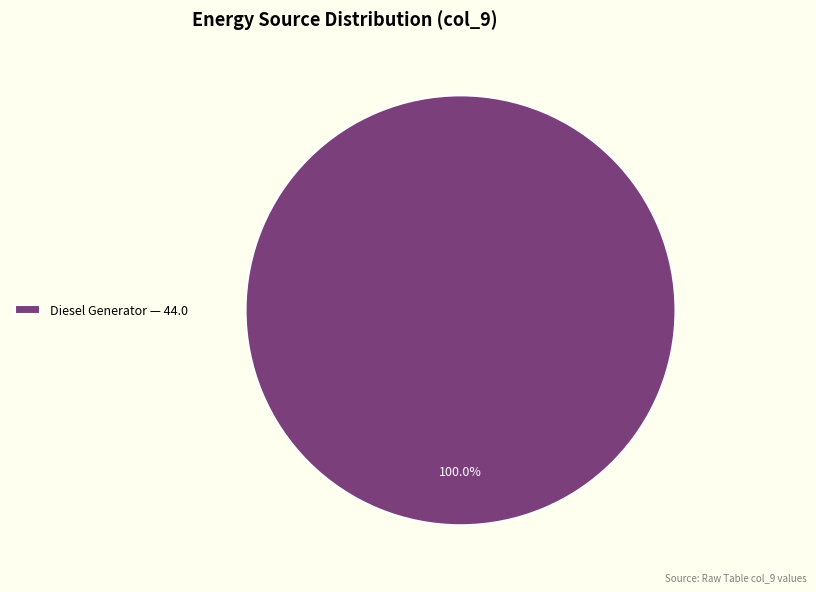

How many slices are in this pie chart?

1